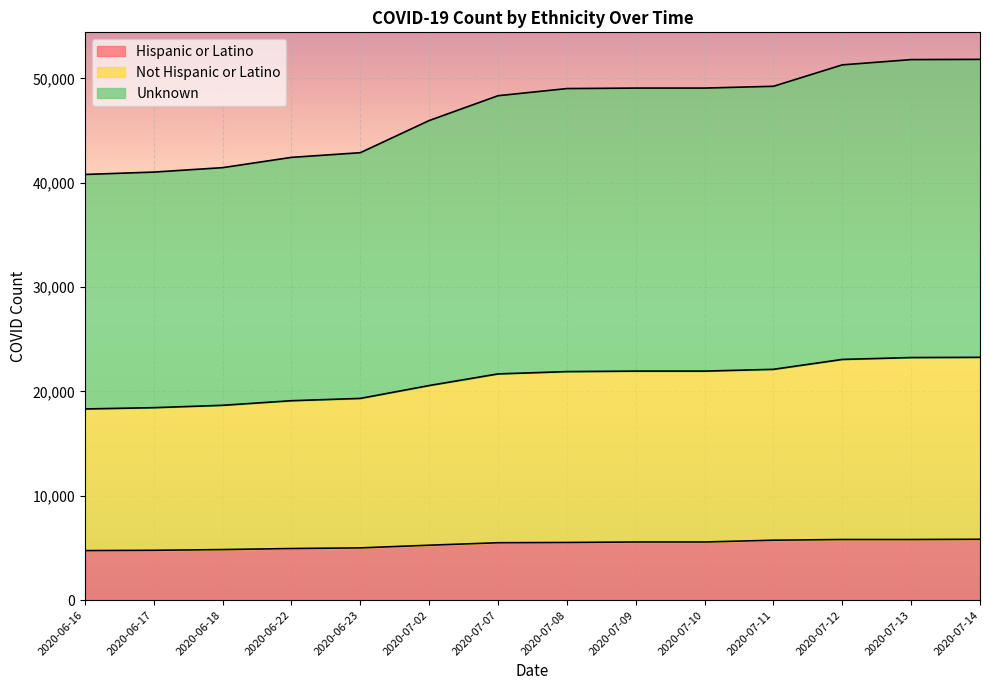

Reading right to left, extract all data points from this chart.

Hispanic or Latino: 5827	5805	5805	5737	5566	5566	5519	5494	5259	5001	4940	4840	4769	4740
Not Hispanic or Latino: 23262	23240	23060	22112	21941	21941	21894	21673	20559	19325	19104	18665	18437	18315
Unknown: 51814	51792	51286	49234	49063	49063	49016	48331	45952	42871	42423	41438	41013	40786